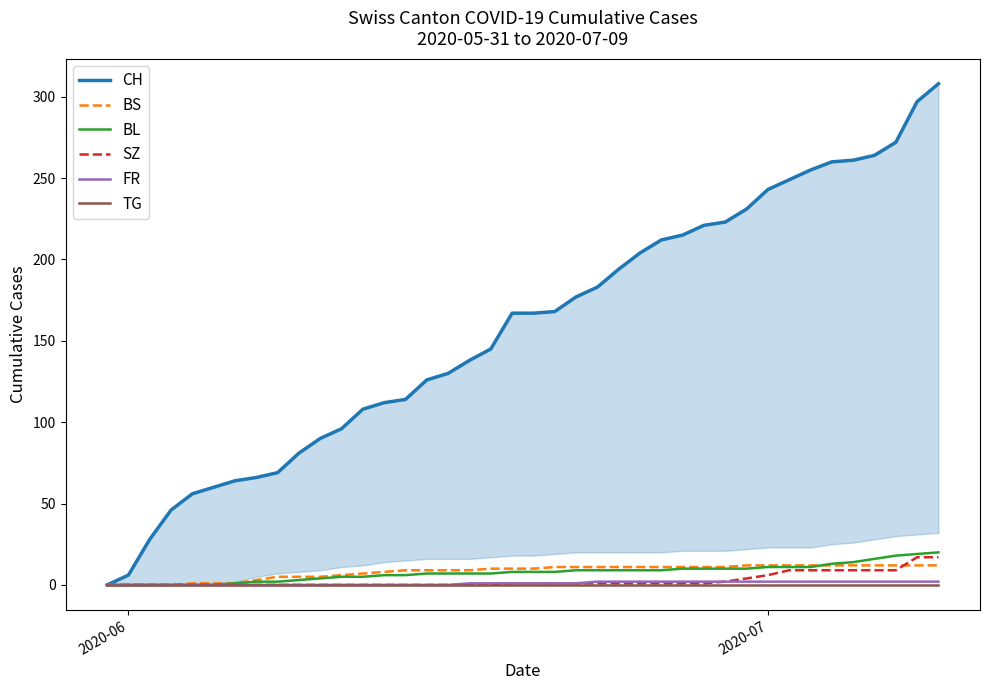

What is the maximum value for SZ?

17